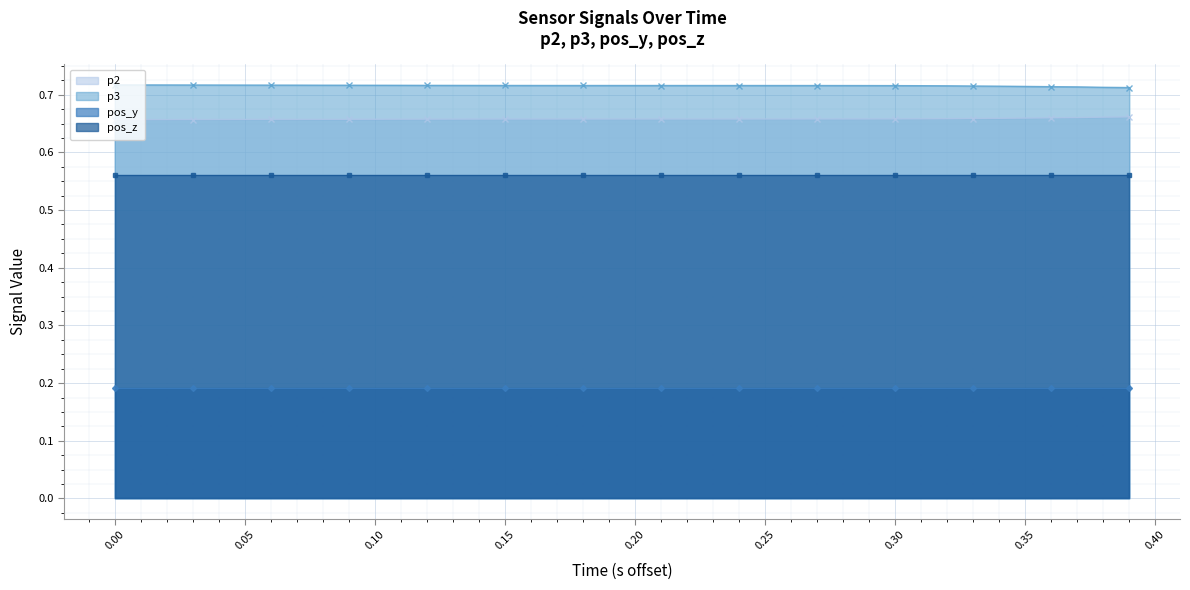

True or false: p2 and p3 cross at least once.

False